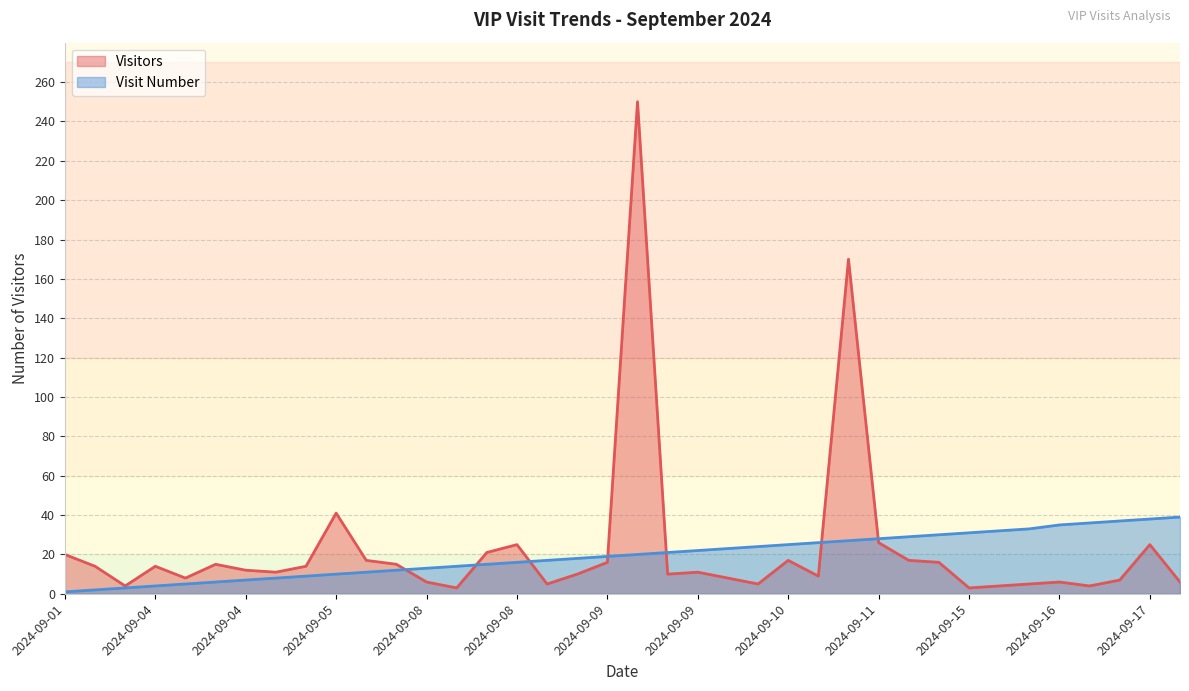

At how many categories does at least one series exceed 176?

1